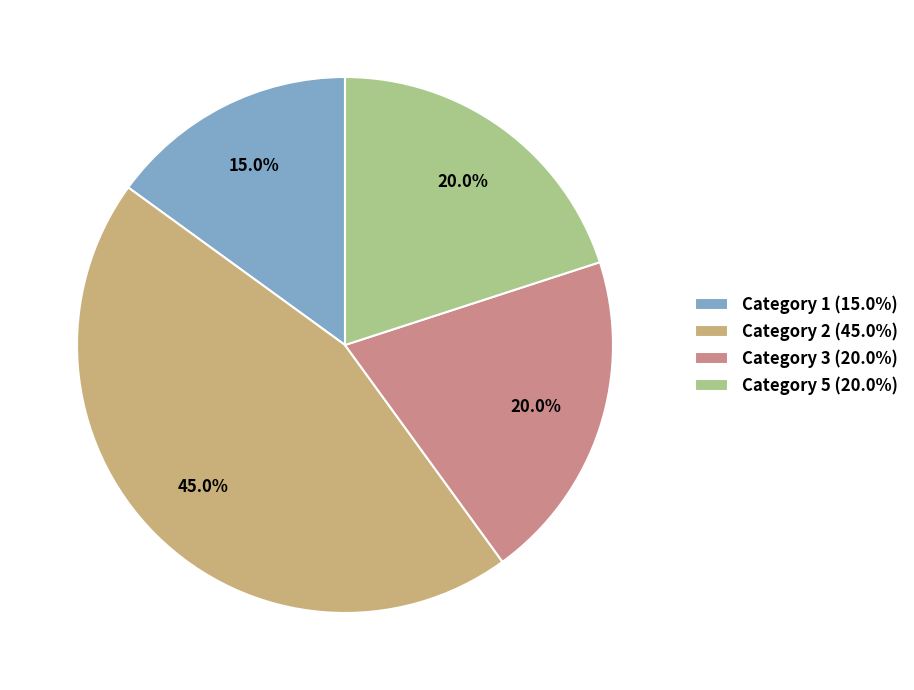

Do Category 1 and Category 2 together represent more than half of the pie?

Yes